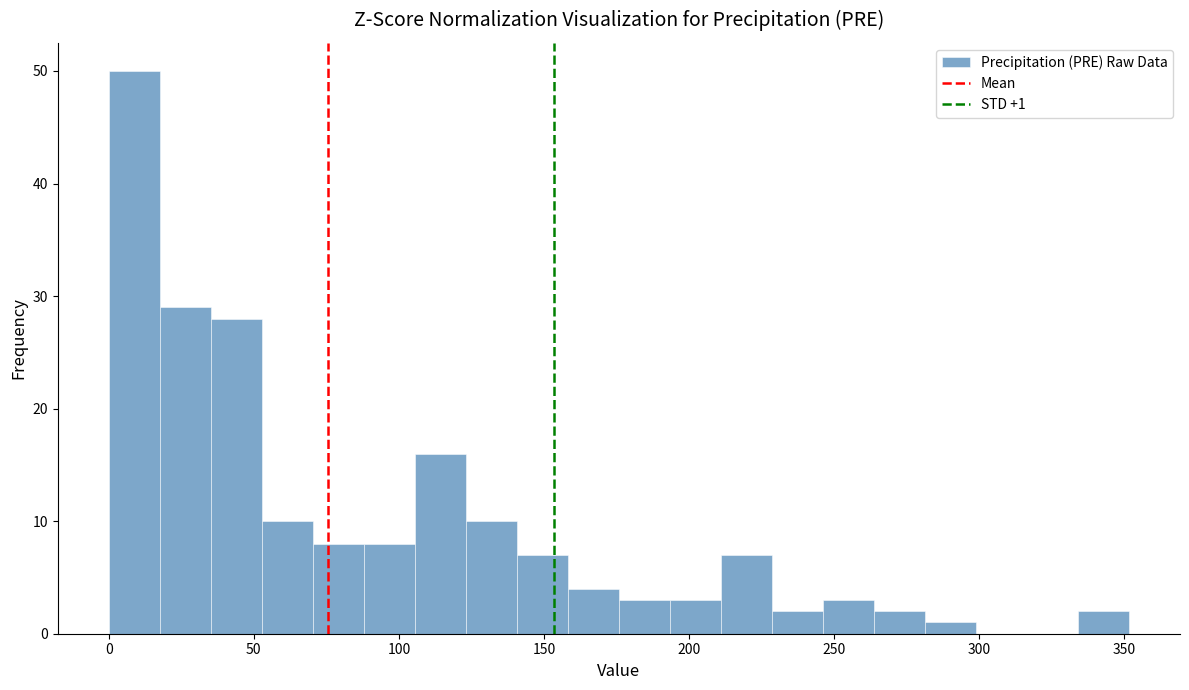

Around what value on the x-axis is the tallest bar? Give the approximate position of its centre, as read against the axis.

10